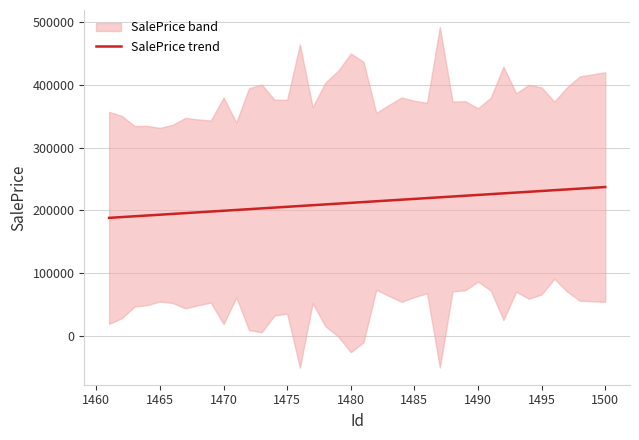

True or false: the data has more than 1 interior local peaks.

False